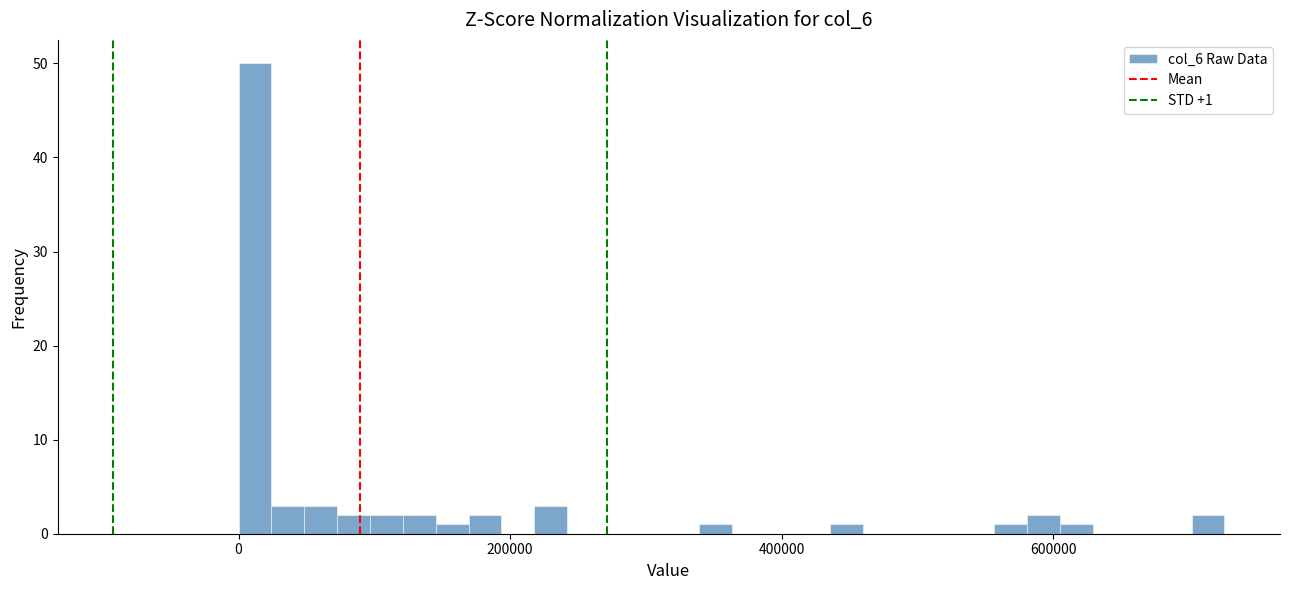

Around what value on the x-axis is the tallest bar? Give the approximate position of its centre, as read against the axis.

20000